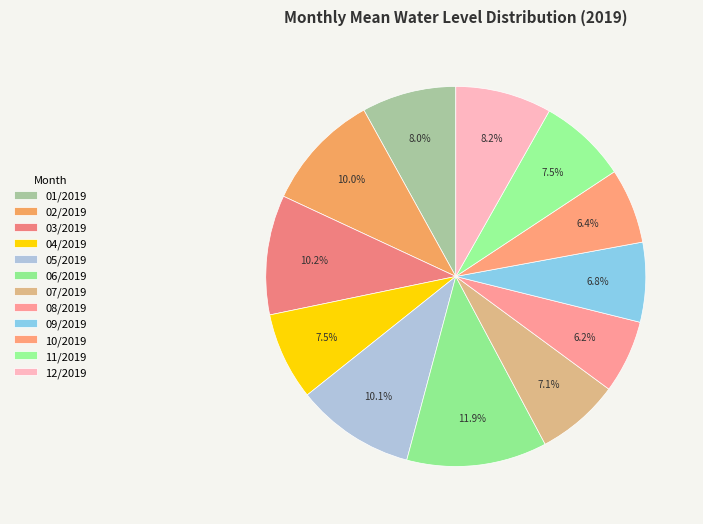

Which category has the smallest portion of the pie?

08/2019